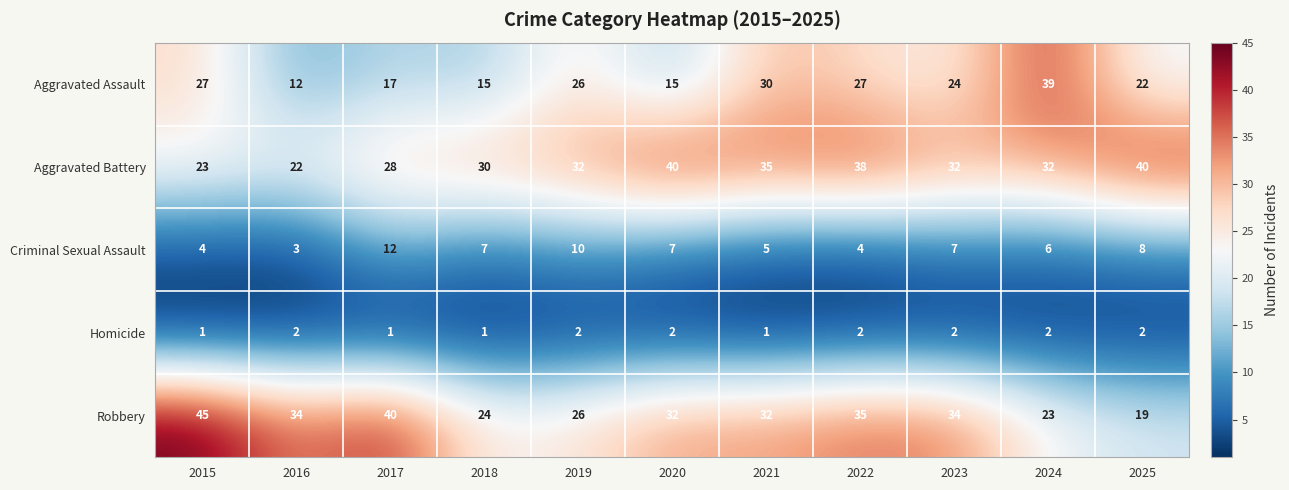

Which series has the widest spread of values?

Aggravated Assault